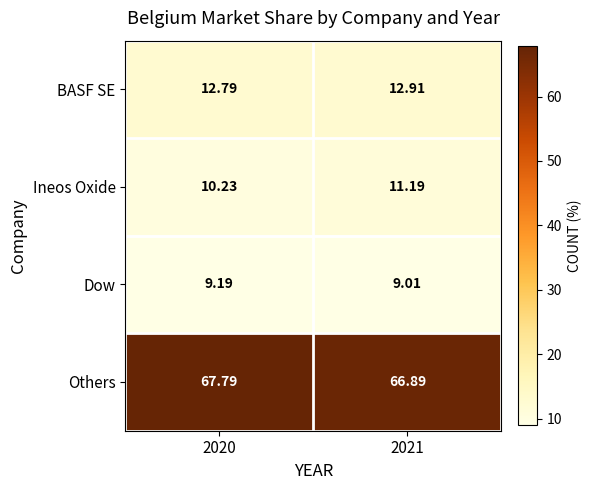

Rank the series at 2021 from lowest to highest value.

Dow, Ineos Oxide, BASF SE, Others